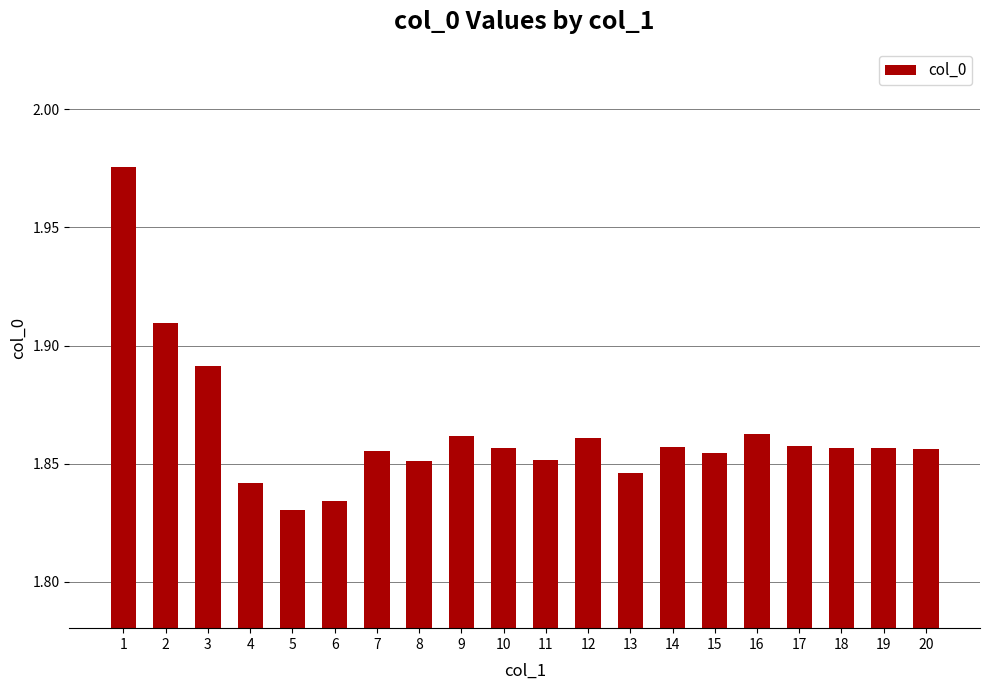

The value at 17 is 0.7. True or false?

False